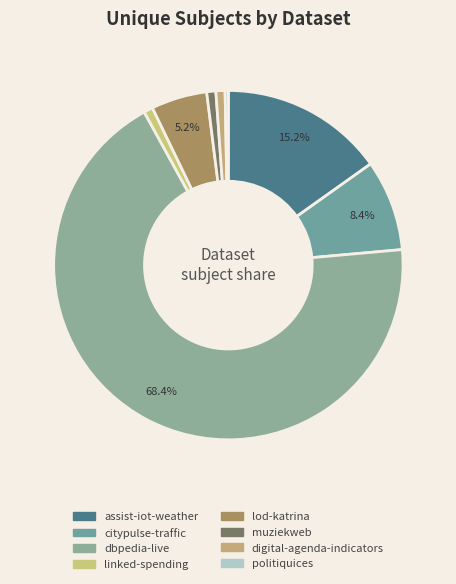

True or false: citypulse-traffic accounts for 8% of the total.

True